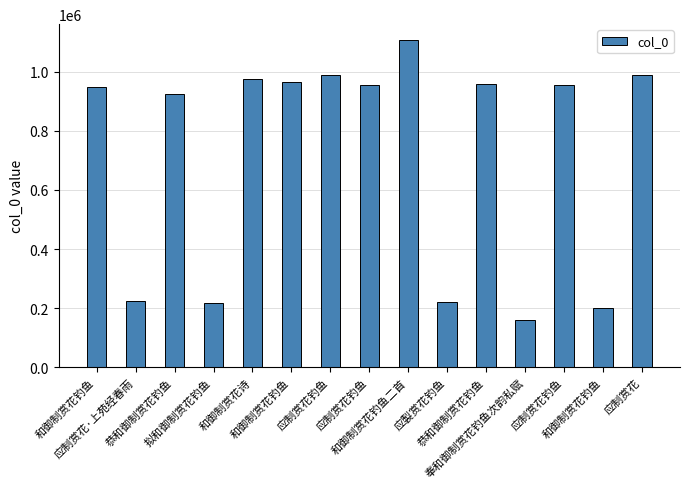

What is the maximum value shown in the chart?

1106083